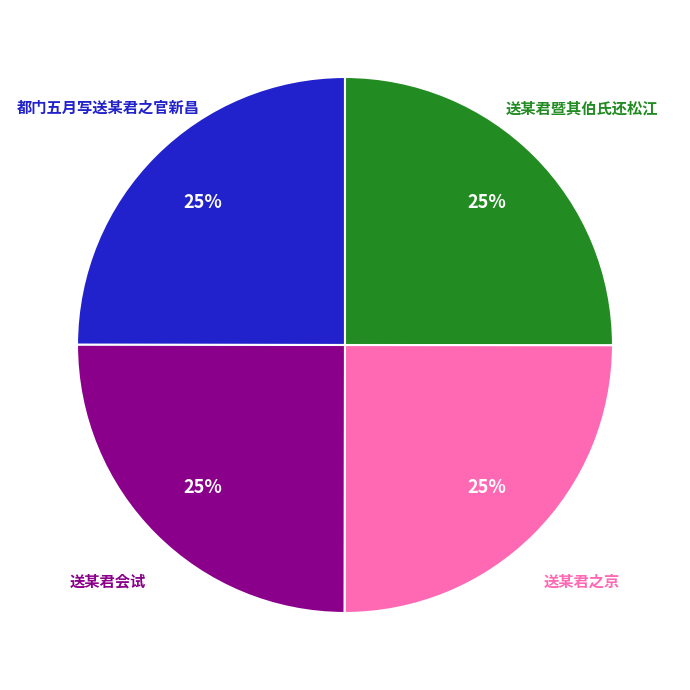

Is there a majority slice in this chart?

No